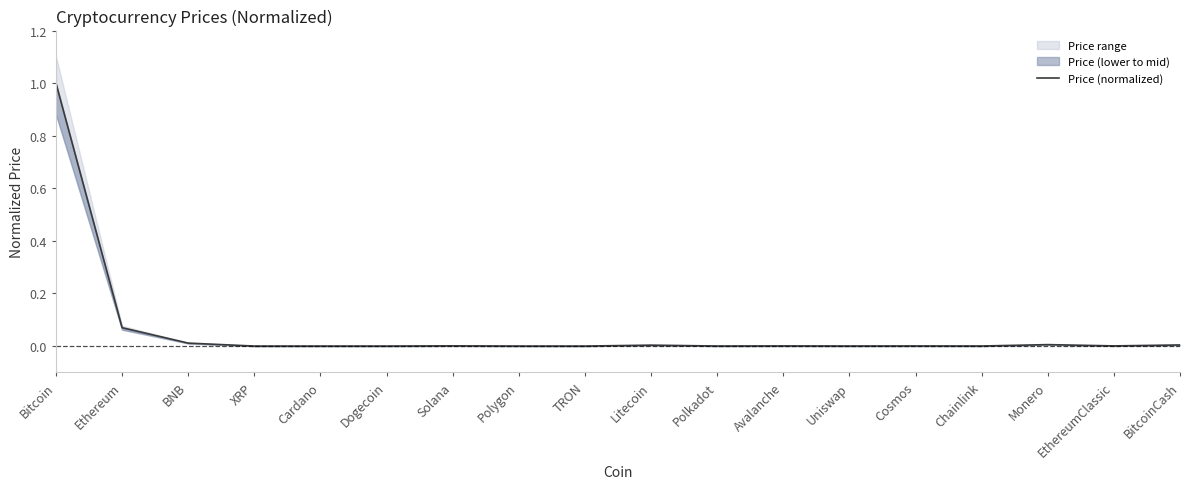

What is the difference between the values at Bitcoin and Uniswap?

1.0